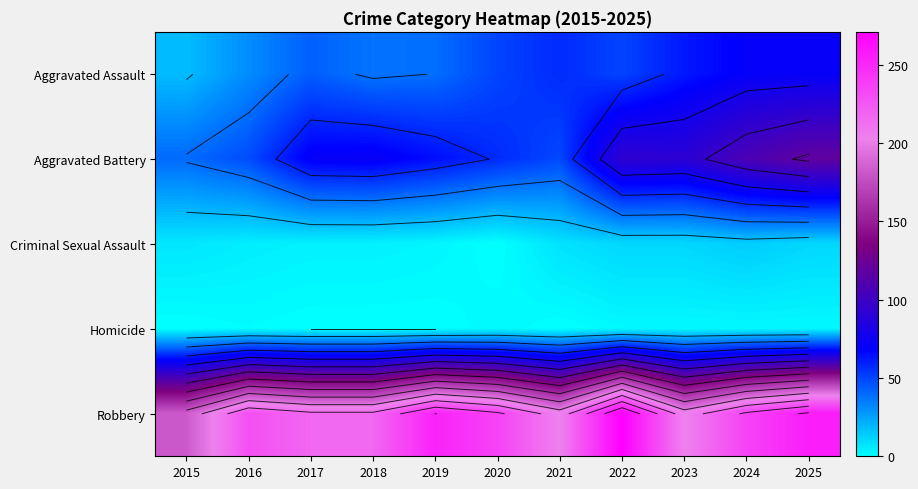

What is the total value across all series at 2022?

427